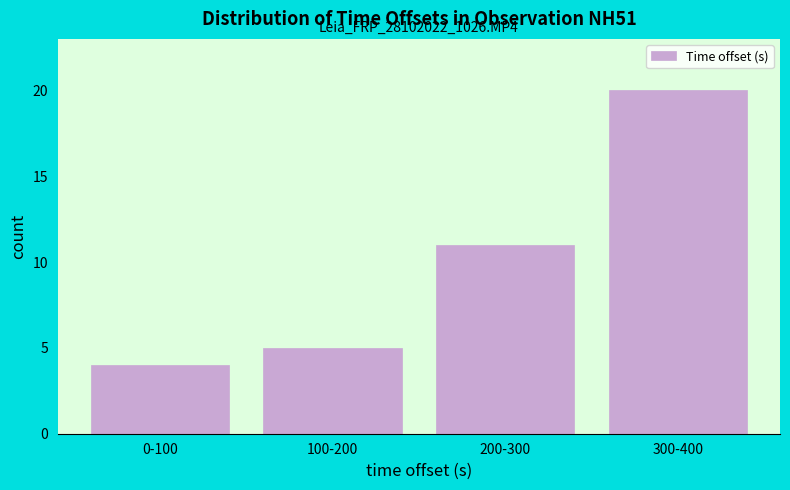

Reading left to right, list all the values displayed in this chart.

4	5	11	20